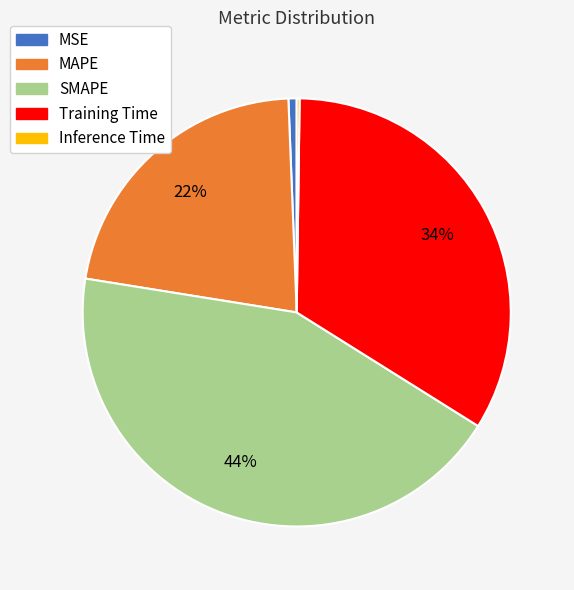

Does MAPE represent more than half of the total?

No